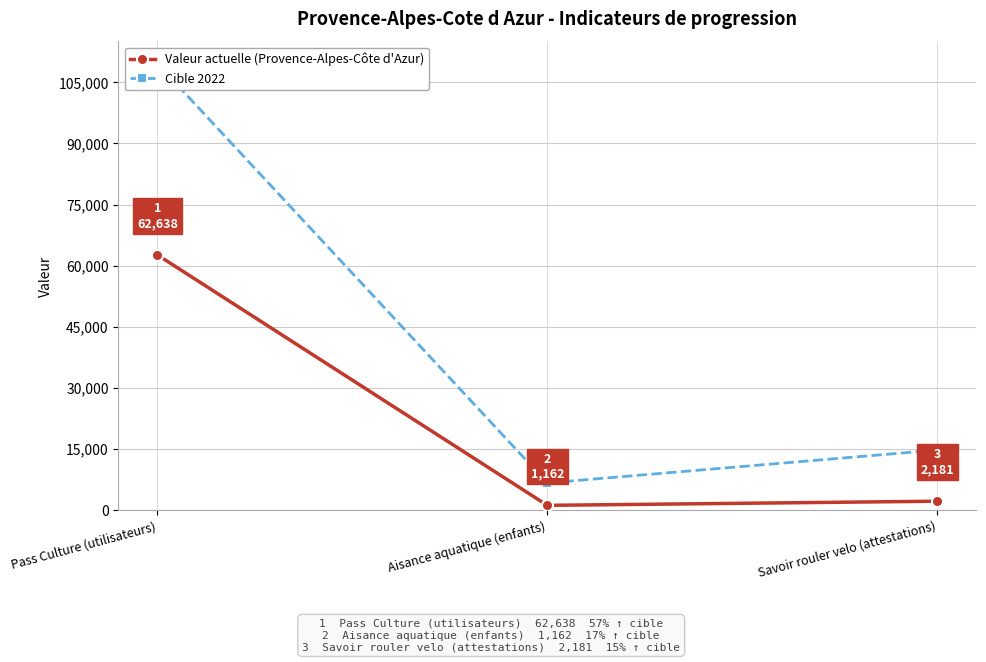

The value of Cible 2022 at Savoir rouler velo (attestations) is 14742. True or false?

True